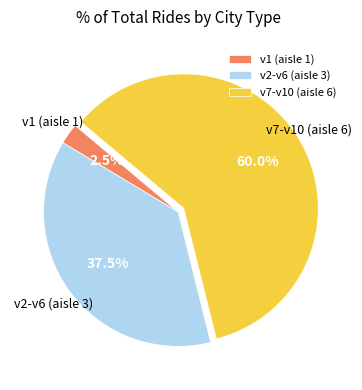

To the nearest percent, what is the average slice percentage?

33%